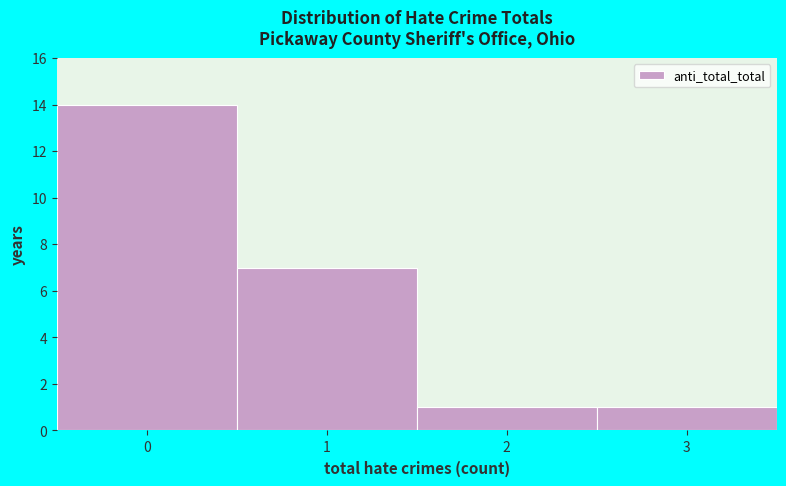

Reading left to right, list every bar in this chart as the range it spans on the x-axis followed by its height. The values are not printed on the chart, so give them approximately, as read against the axis.

-0.5 to 0.5: 14
0.5 to 1.5: 7
1.5 to 2.5: 1
2.5 to 3.5: 1